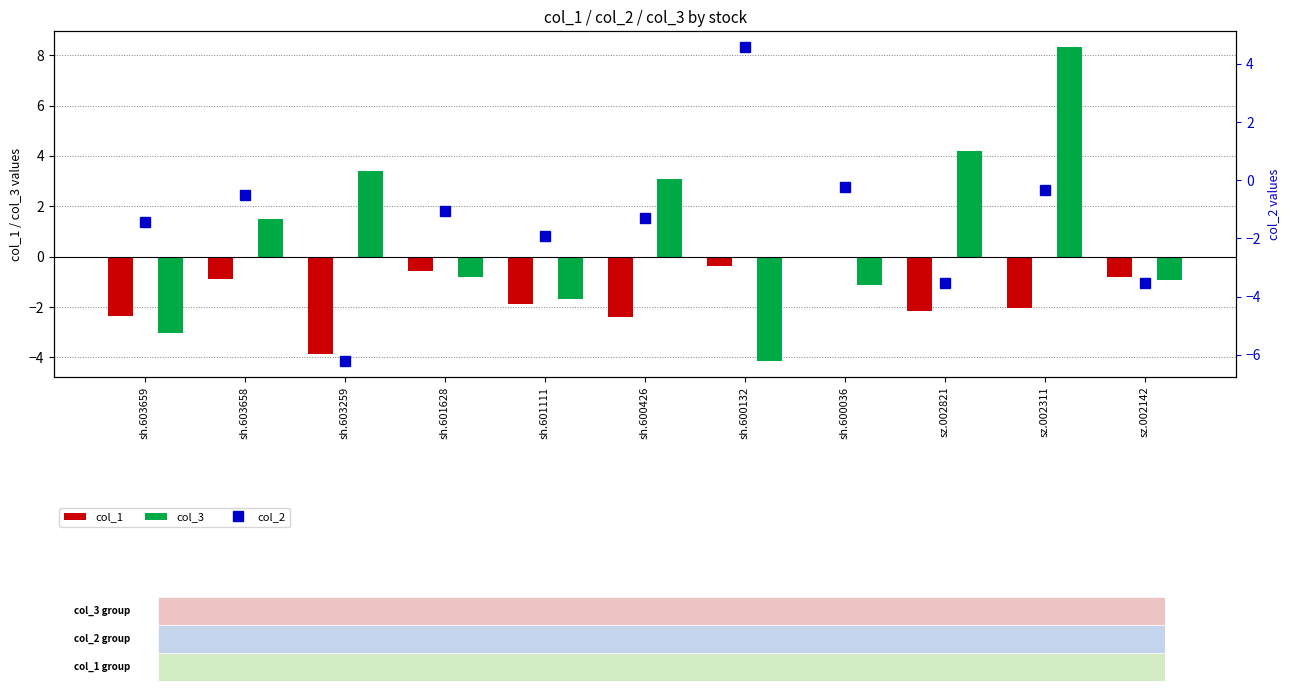

What position from the right is sh.603658?

10